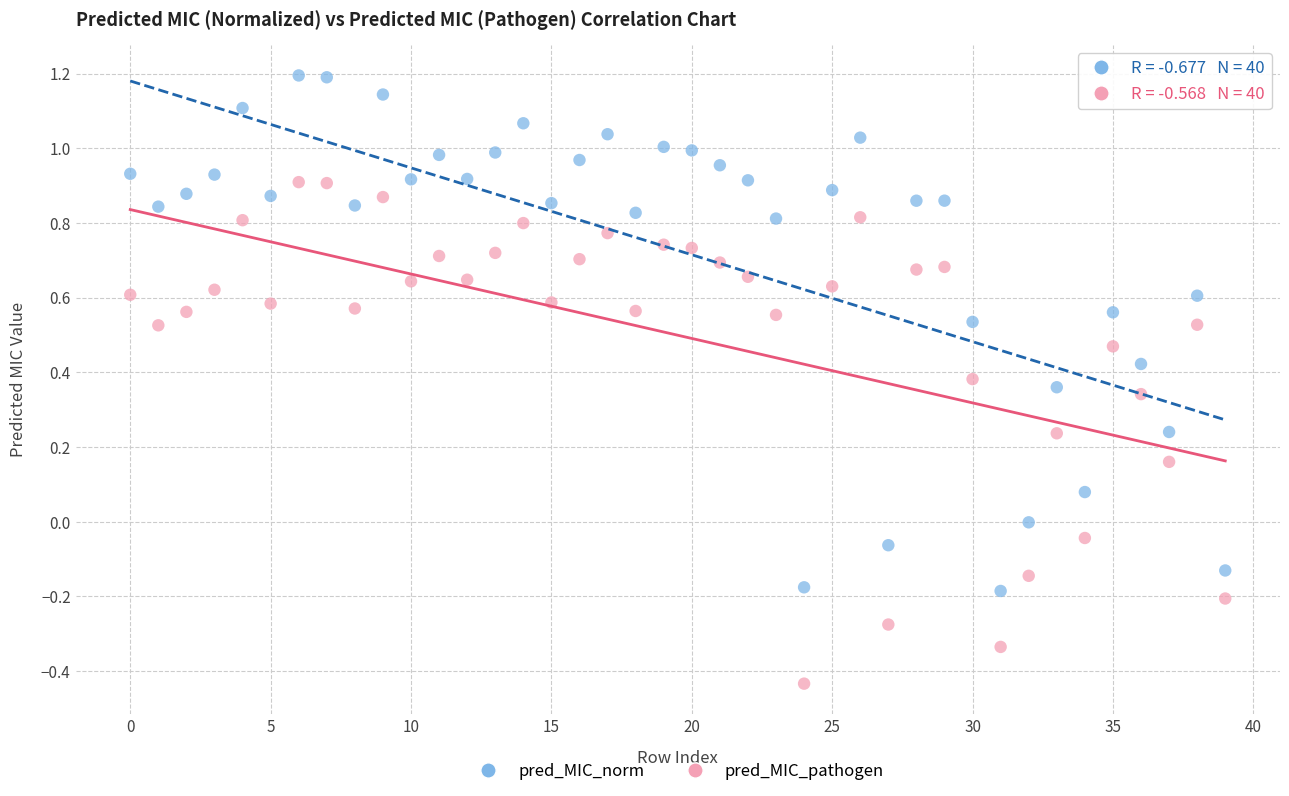

Which series contains the lowest Y value?

pred_MIC_pathogen